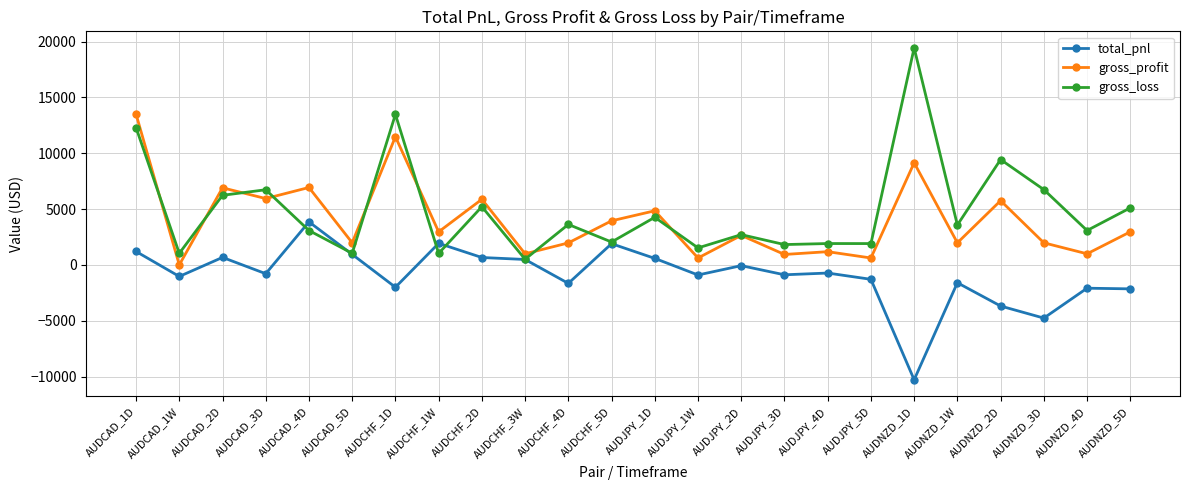

Where does the gross_loss series first go above 3574?

AUDCAD_1D